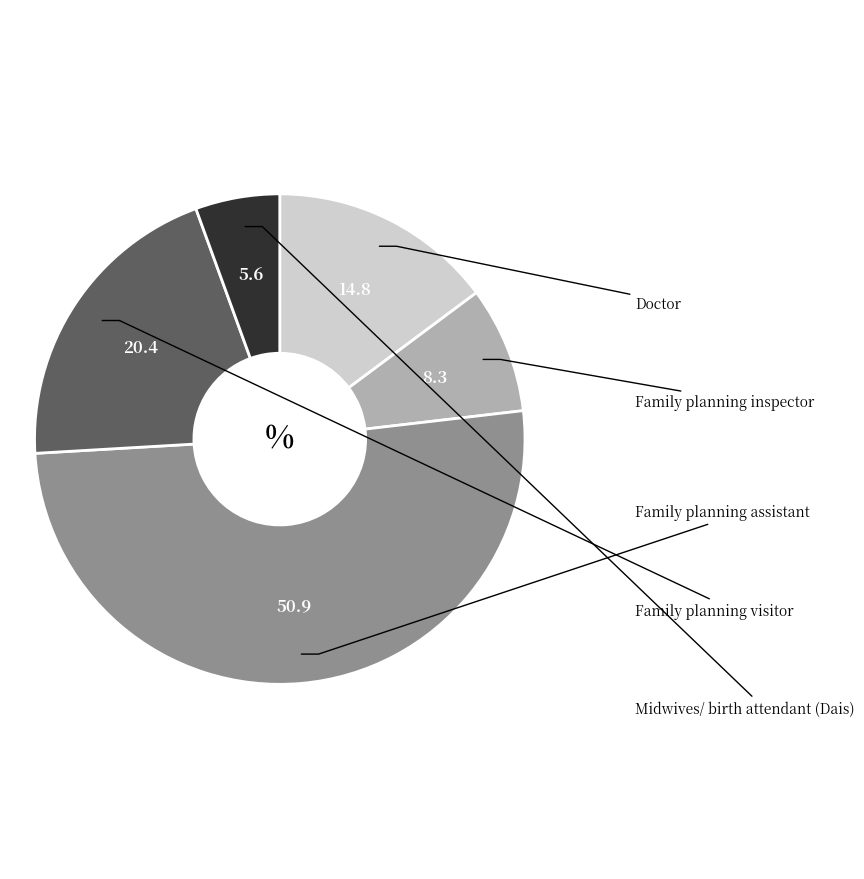

Is there any slice that represents more than half of the pie?

Yes